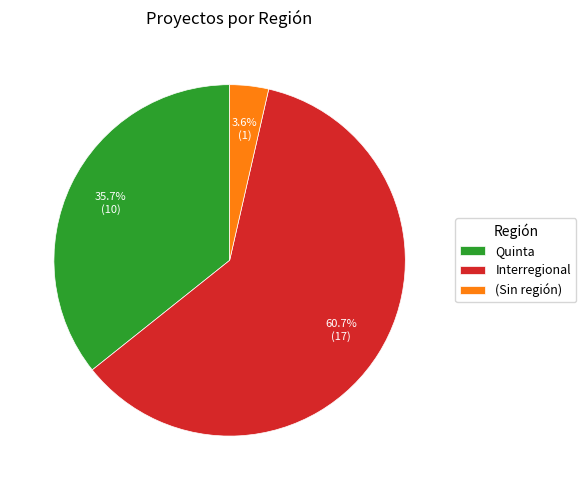

Rank the categories by value from highest to lowest.

Interregional, Quinta, (Sin región)